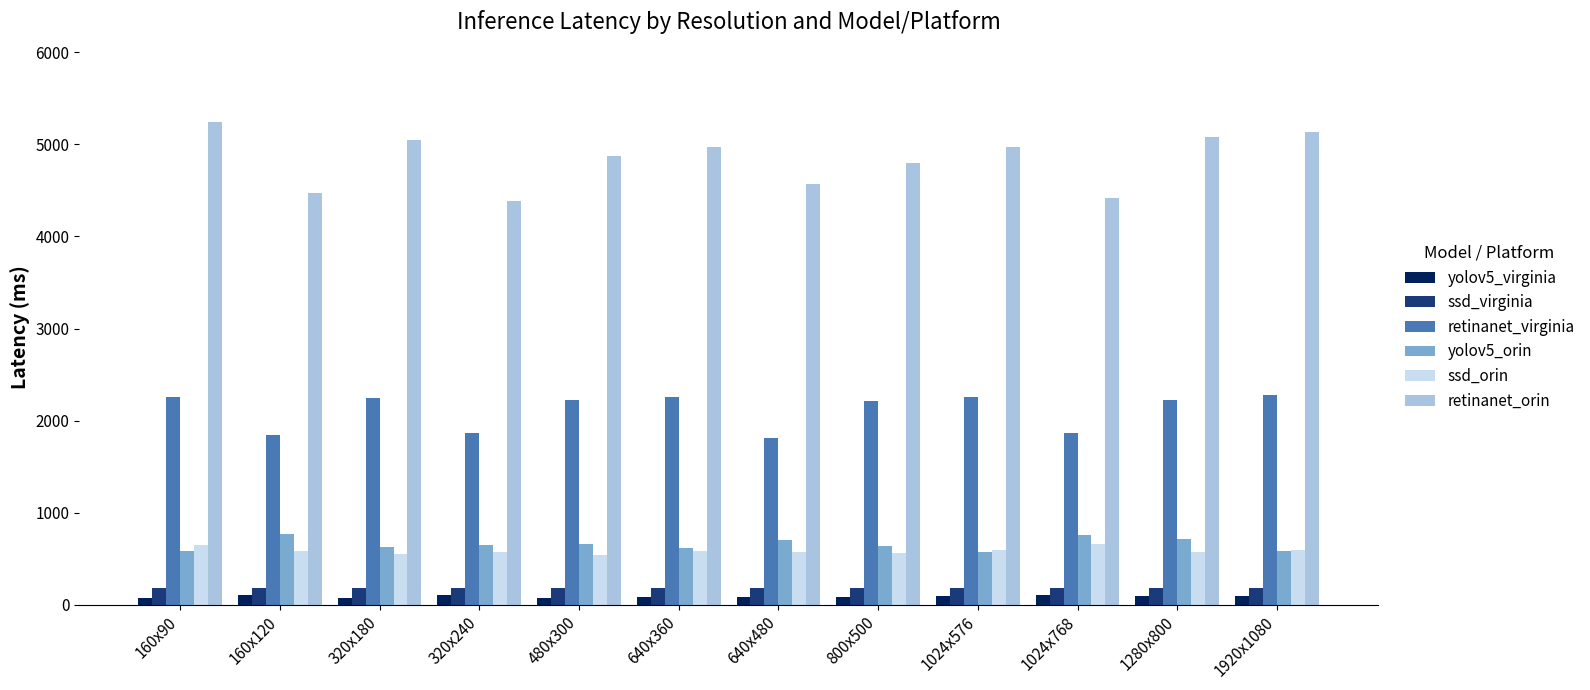

What are all the series names shown in the legend?

yolov5_virginia, ssd_virginia, retinanet_virginia, yolov5_orin, ssd_orin, retinanet_orin